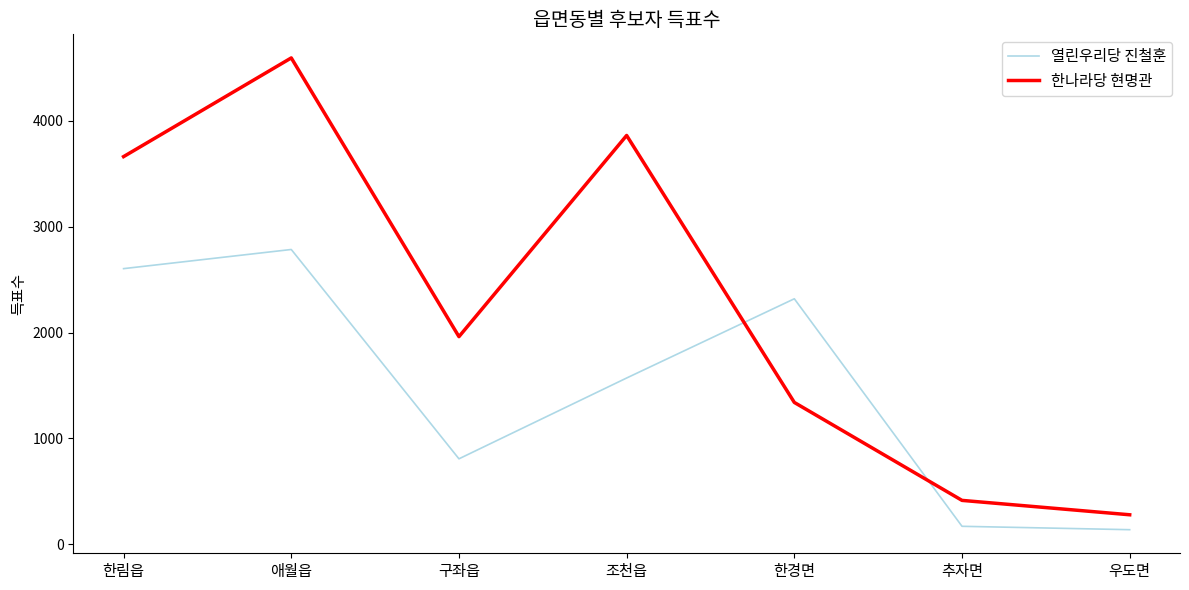

Is the value of 한나라당 현명관 at 한경면 greater than the value of 열린우리당 진철훈 at 애월읍?

No